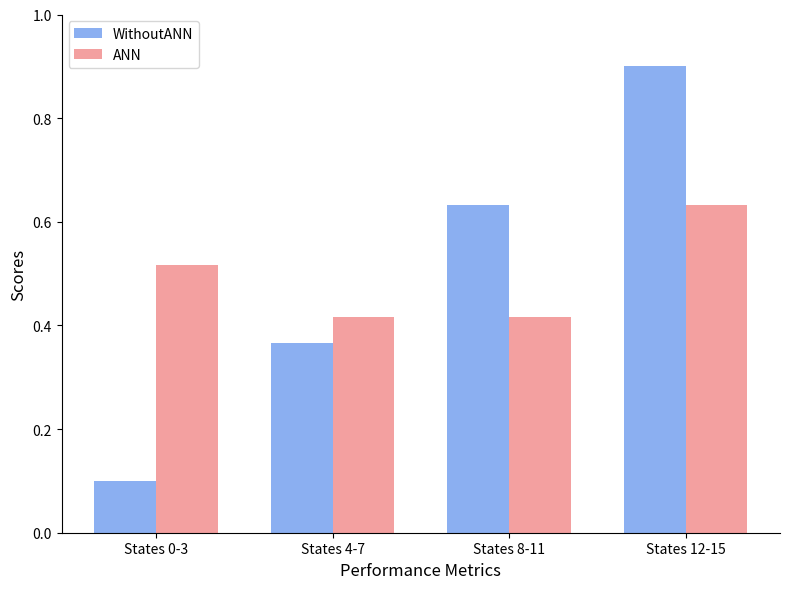

At States 0-3, list the series in order from largest to smallest.

ANN, WithoutANN